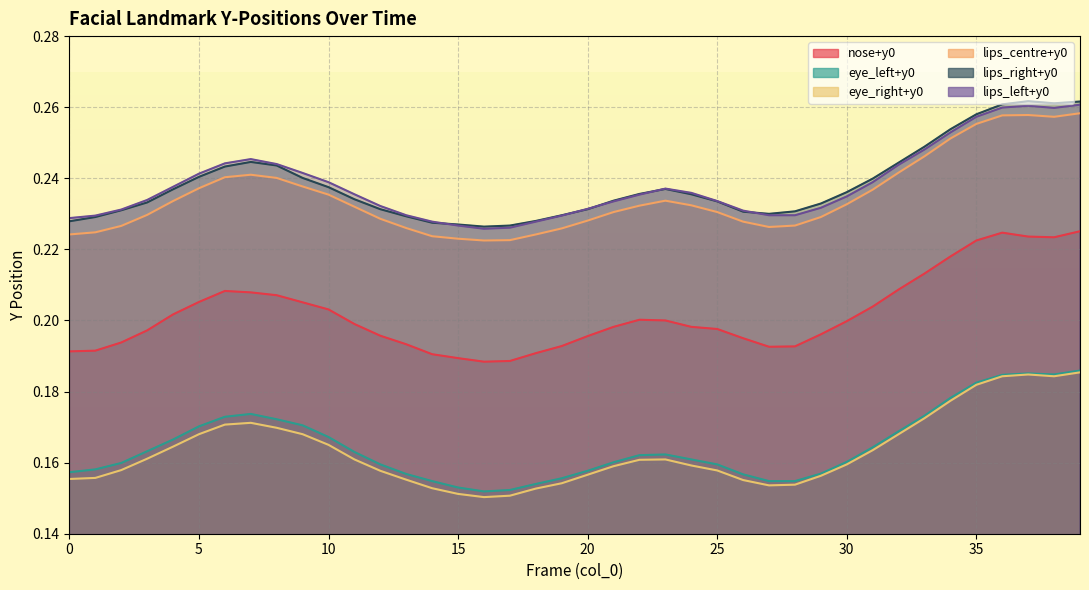

What is the difference between the highest and lowest values at 38?

0.1